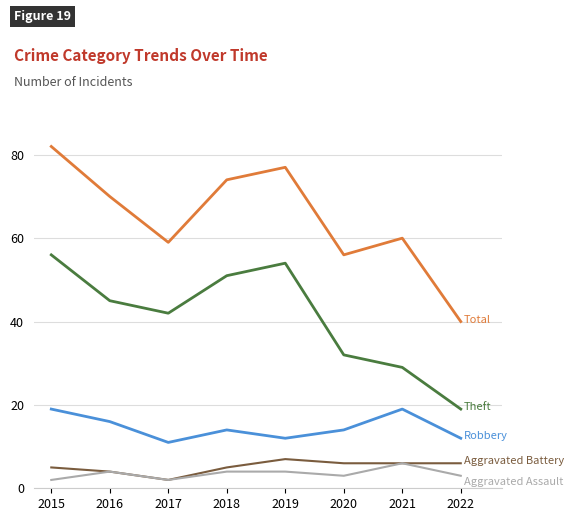

What is the greatest value displayed?

82